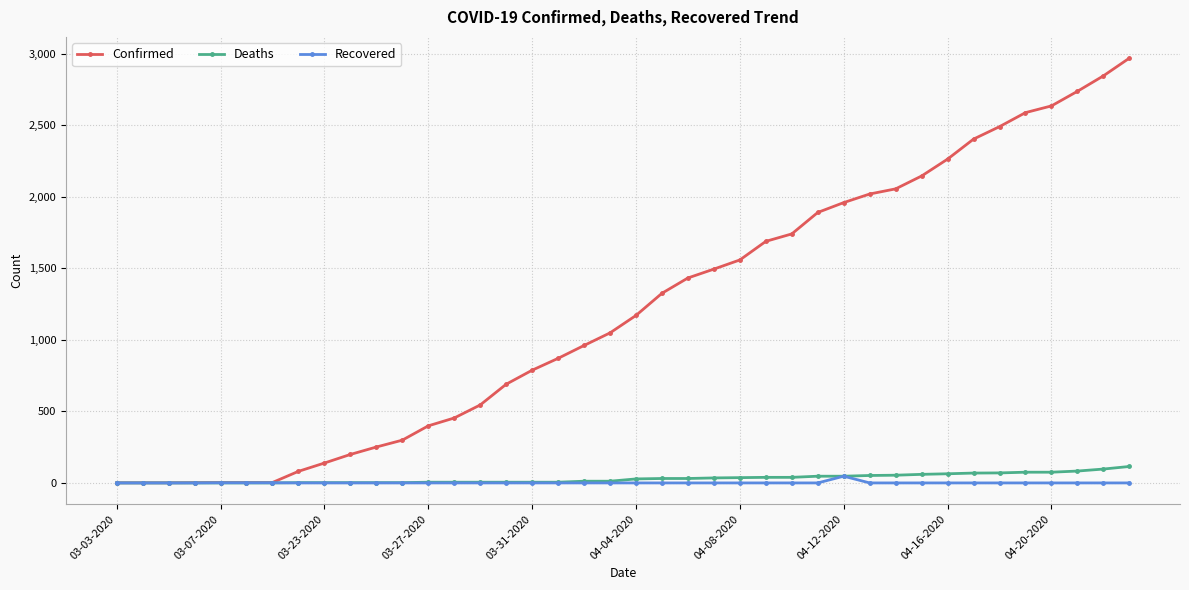

What is the value of the Deaths point at the 27th from the left?

39